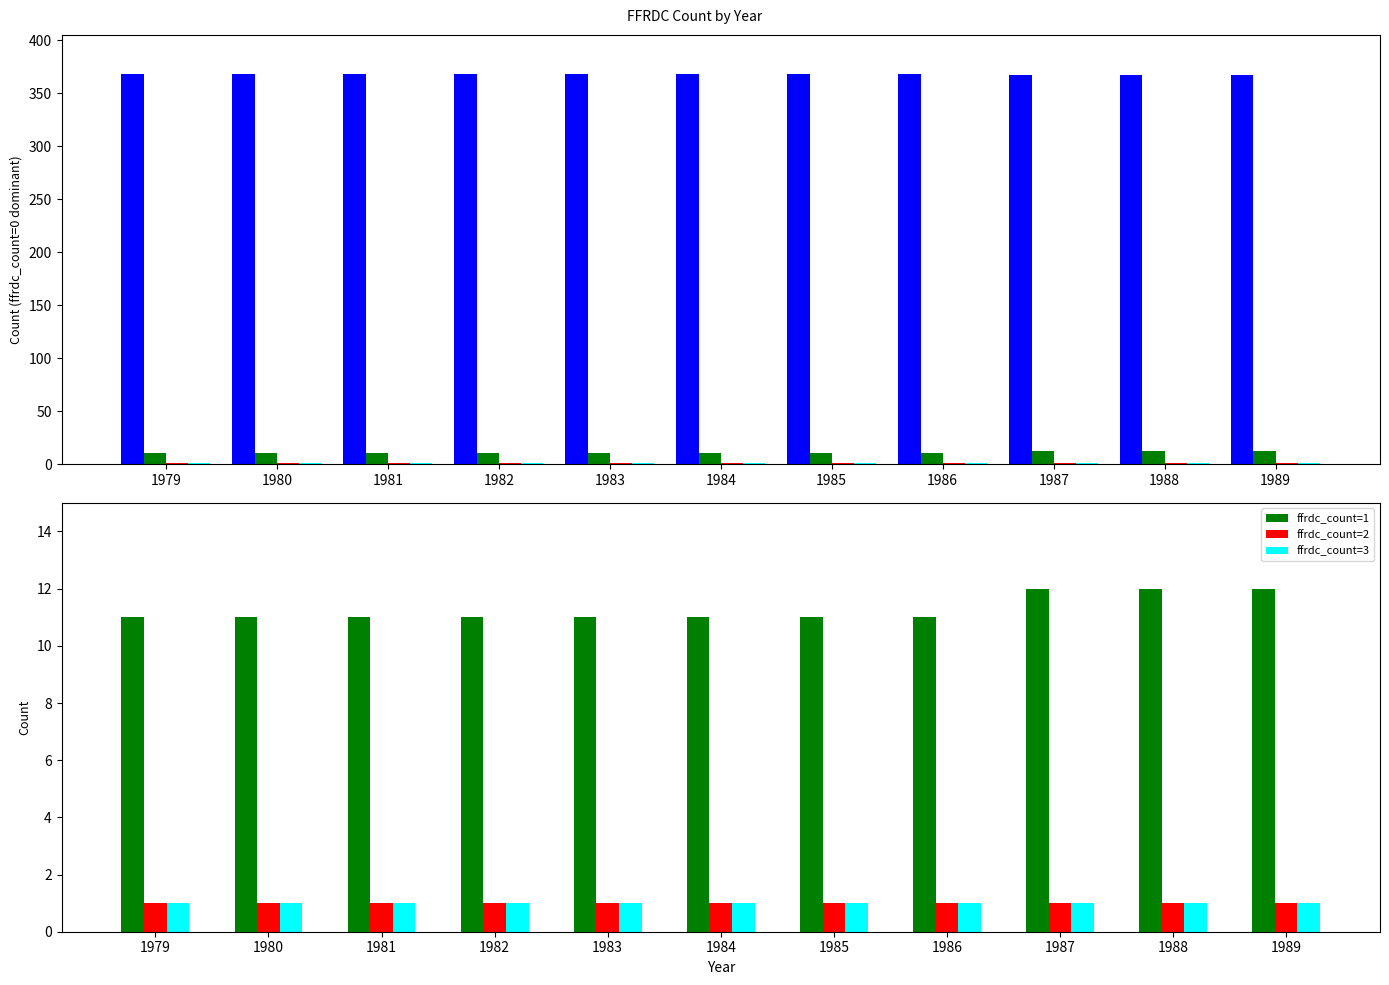

Is the value of ffrdc_count=3 at 1983 greater than the value of ffrdc_count=1 at 1979?

No